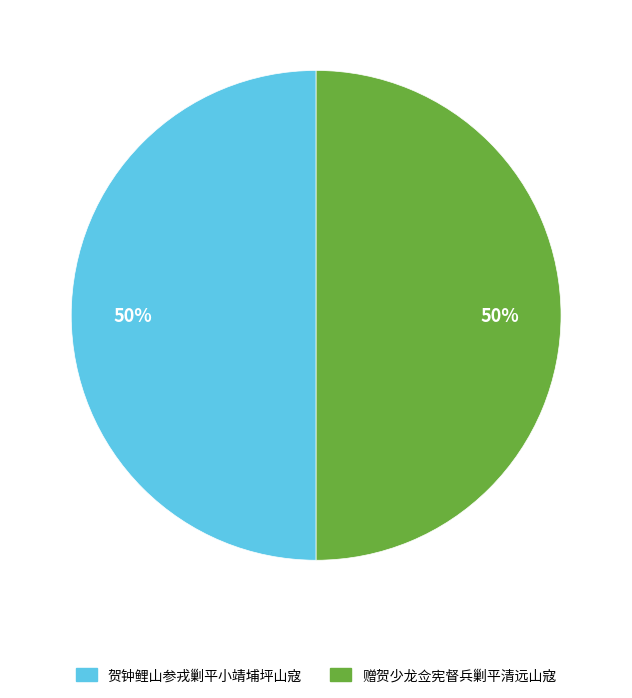

The 赠贺少龙佥宪督兵剿平清远山寇 slice represents 50% of the pie. True or false?

True